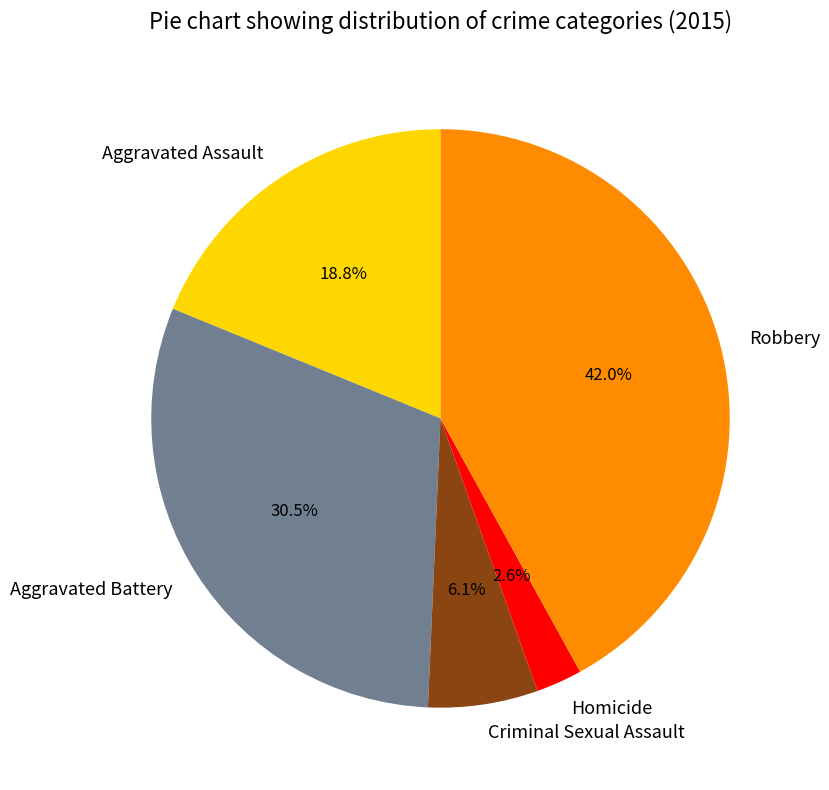

Rank the categories by value from highest to lowest.

Robbery, Aggravated Battery, Aggravated Assault, Criminal Sexual Assault, Homicide